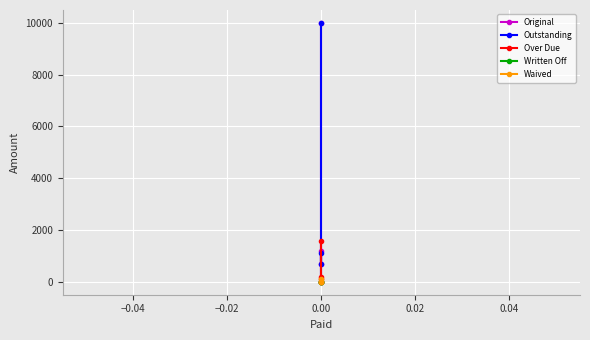

True or false: Waived and Over Due cross at least once.

False